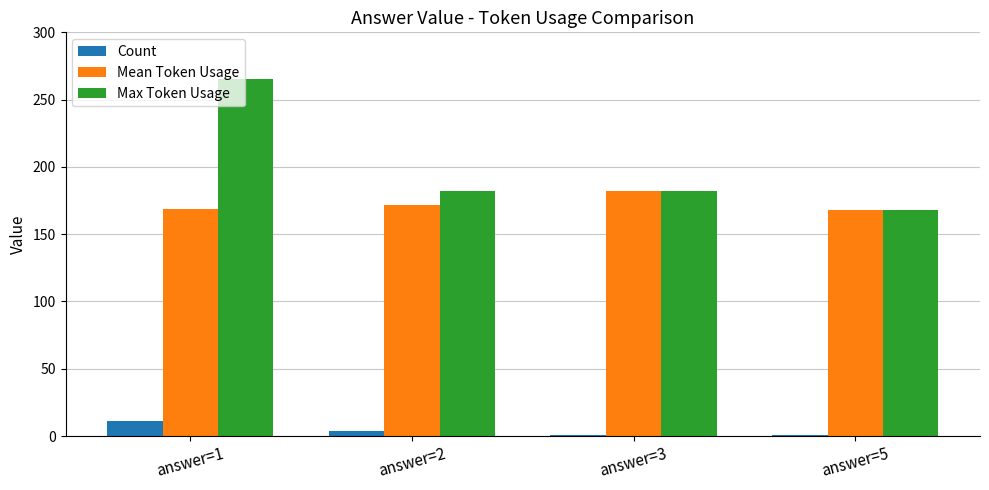

At which category is the sum across all series the highest?

answer=1